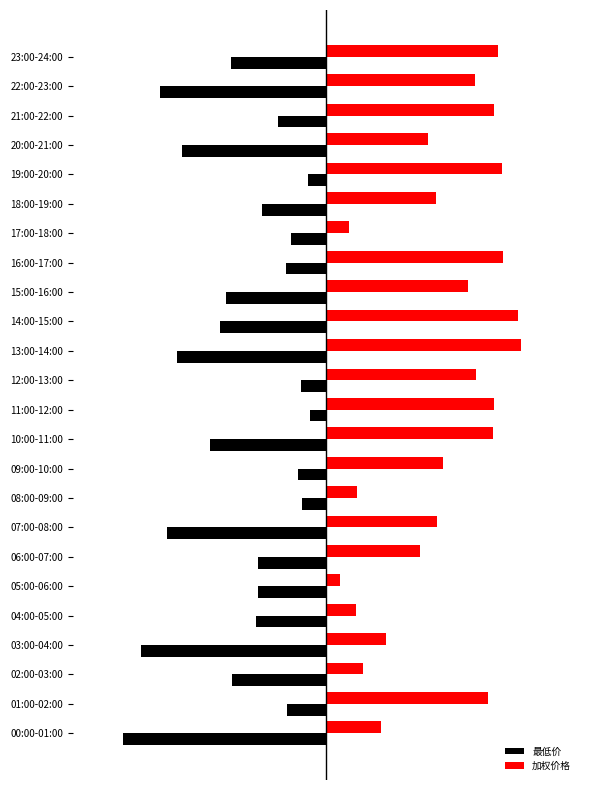

What are all the series names shown in the legend?

最低价, 加权价格